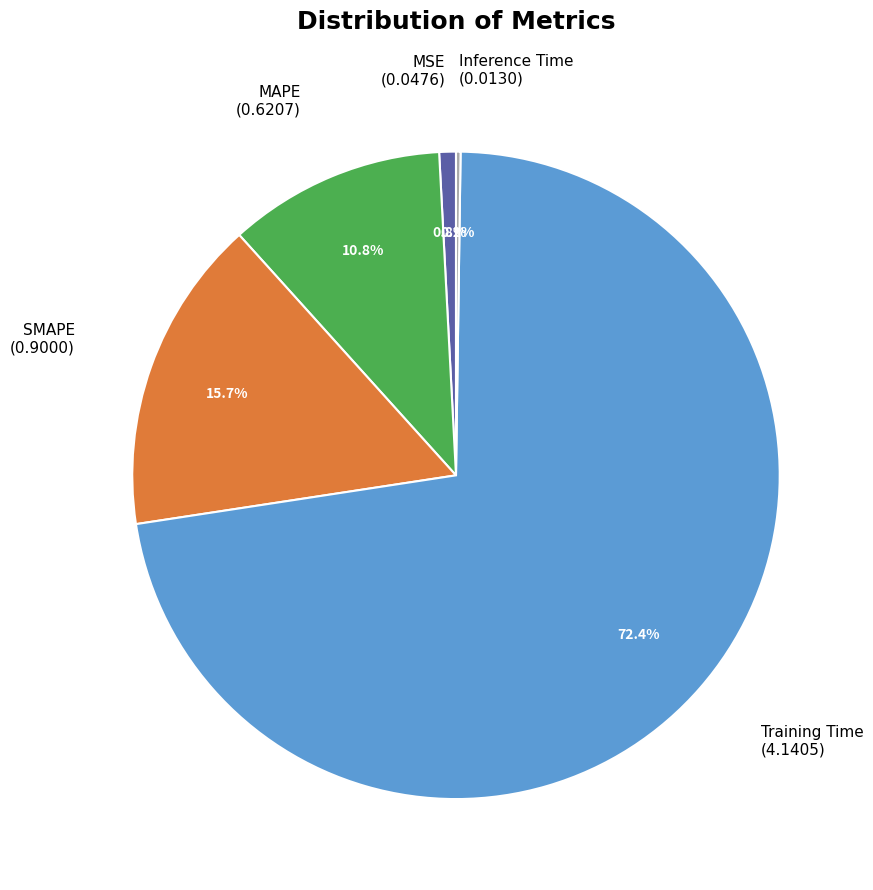

To the nearest percent, what is the average slice percentage?

20%